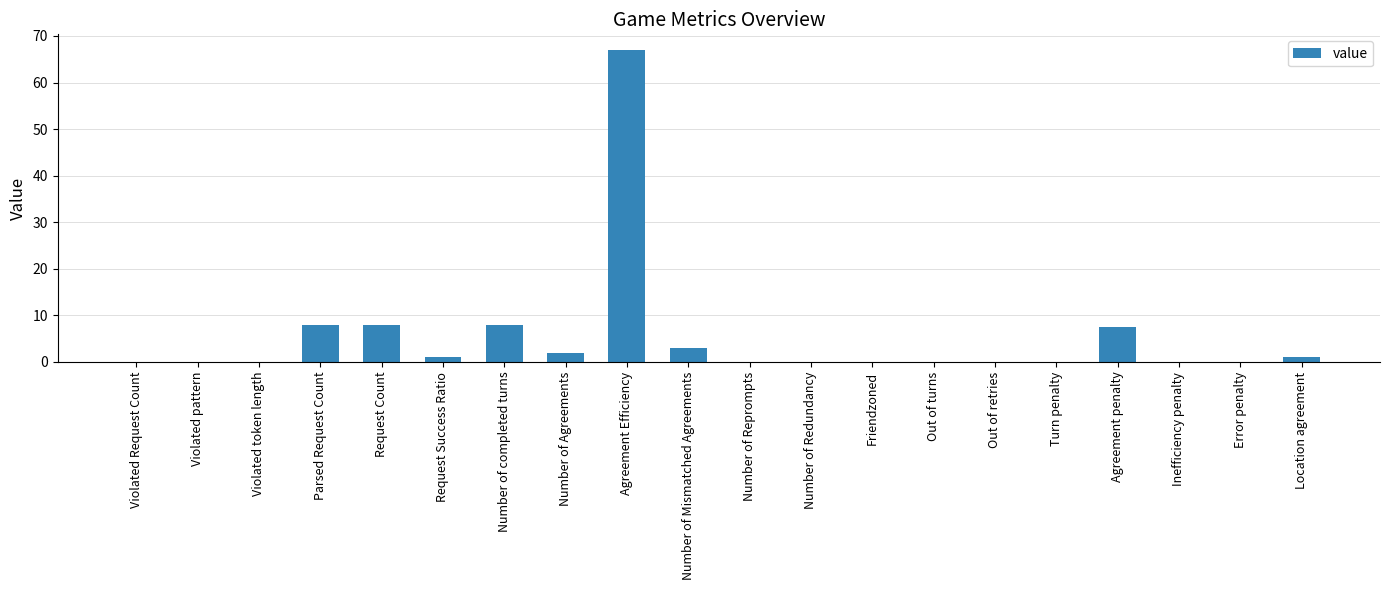

Count the number of data series in this chart.

1